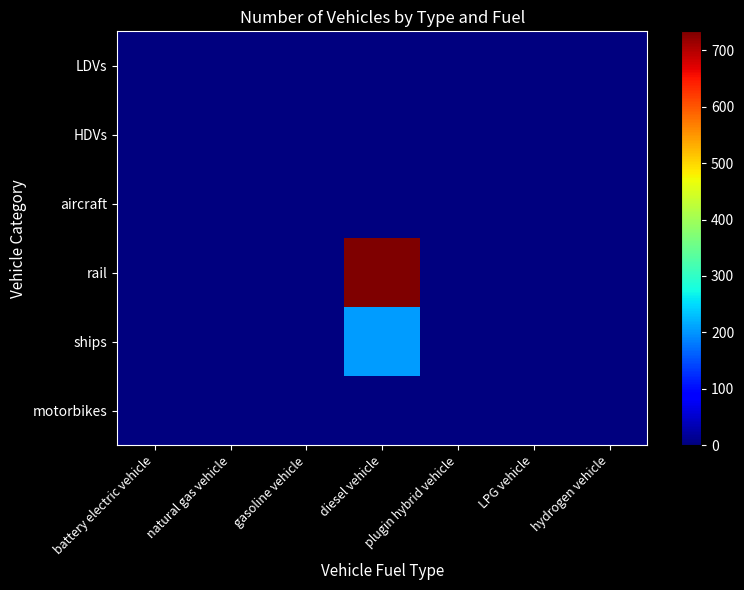

Which label corresponds to the largest value in the chart?

diesel vehicle